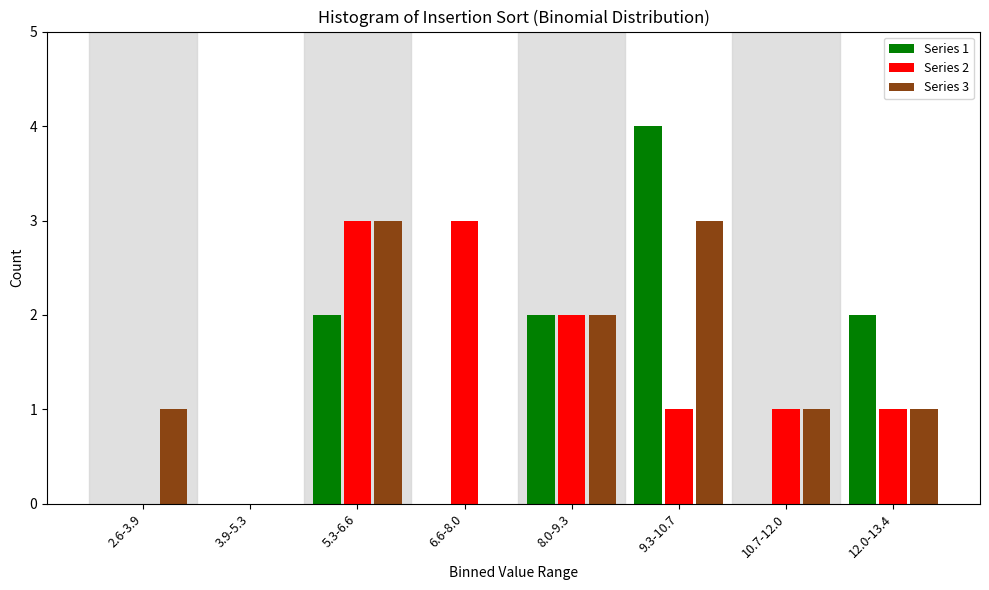

Reading left to right, transcribe all the data shown in this chart.

Series 1: 2.6-3.9=0	3.9-5.3=0	5.3-6.6=2	6.6-8.0=0	8.0-9.3=2	9.3-10.7=4	10.7-12.0=0	12.0-13.4=2
Series 2: 2.6-3.9=0	3.9-5.3=0	5.3-6.6=3	6.6-8.0=3	8.0-9.3=2	9.3-10.7=1	10.7-12.0=1	12.0-13.4=1
Series 3: 2.6-3.9=1	3.9-5.3=0	5.3-6.6=3	6.6-8.0=0	8.0-9.3=2	9.3-10.7=3	10.7-12.0=1	12.0-13.4=1